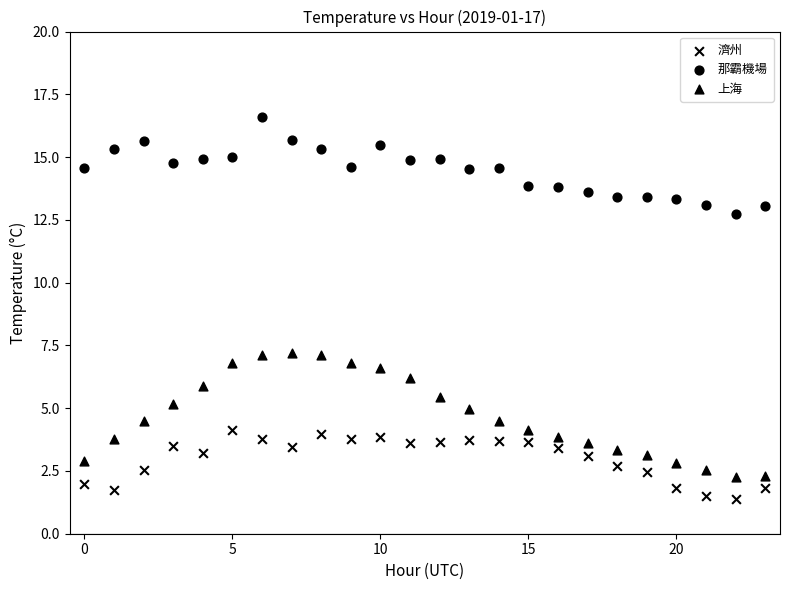

Count the number of points in this scatter plot.

72